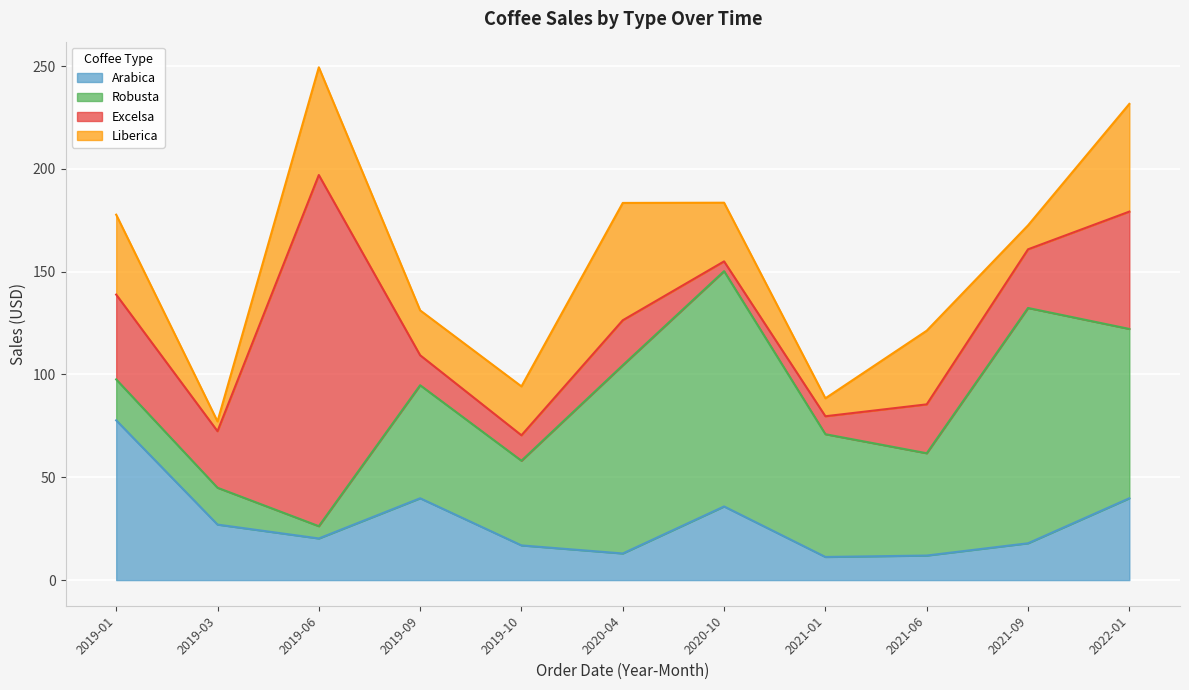

Between which two adjacent categories do Excelsa and Liberica first intersect?

2019-06 and 2019-09